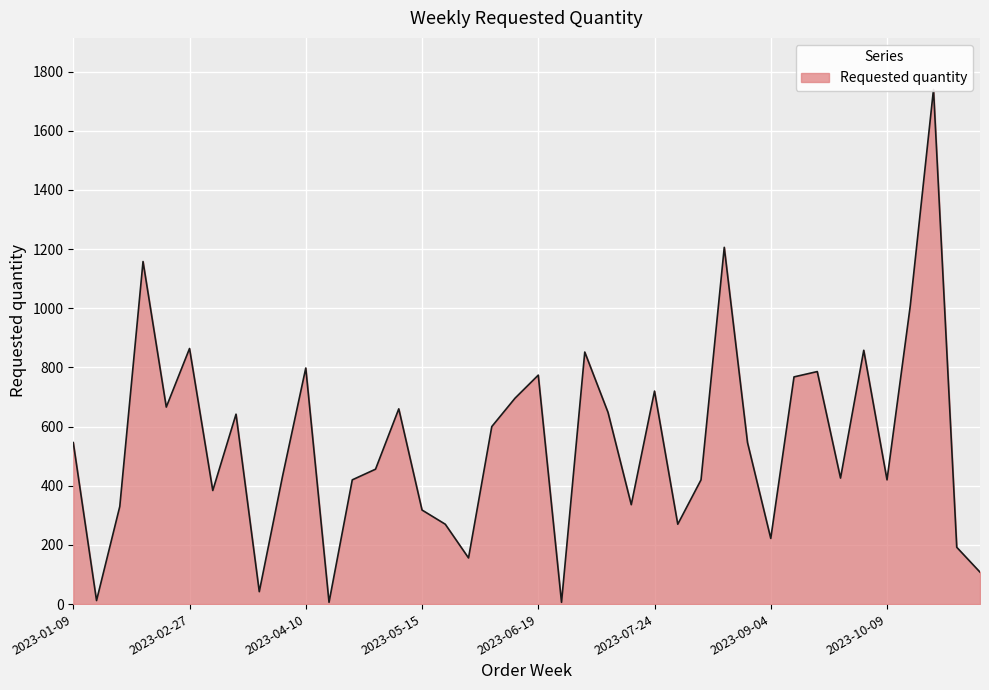

The chart shows a value of 696 at 2023-06-12. True or false?

True